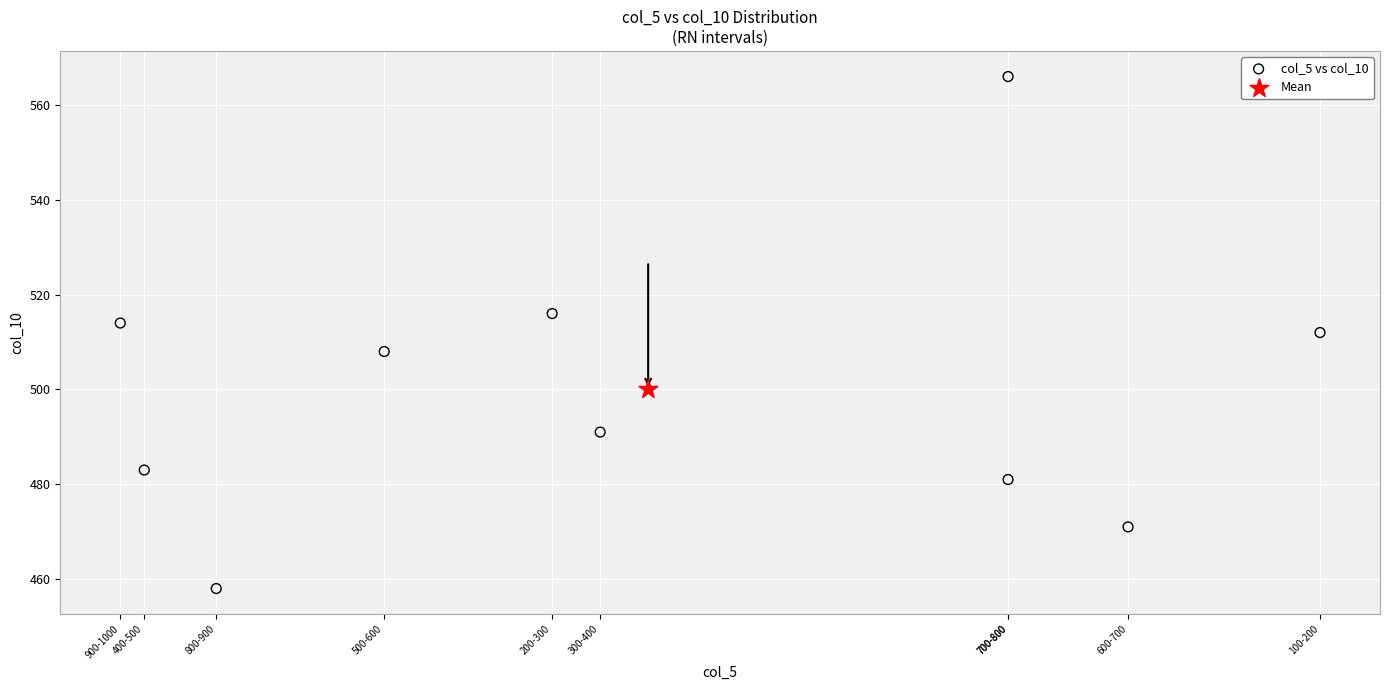

What are all the series names shown in the legend?

col_5 vs col_10, Mean